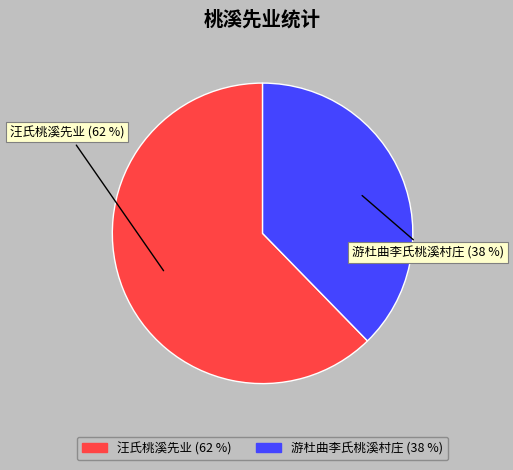

Does any single category account for the majority?

Yes